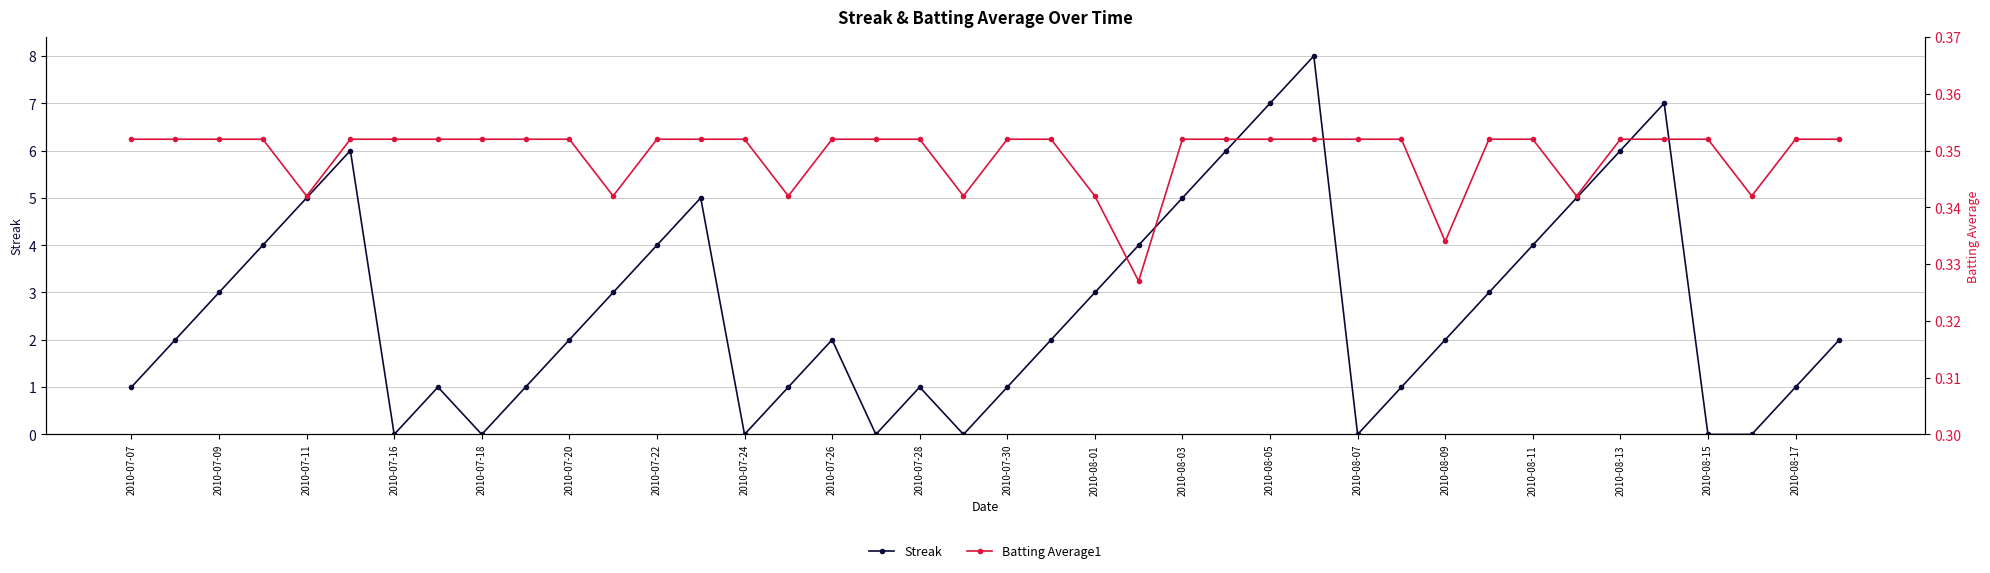

What are all the series names shown in the legend?

Streak, Batting Average1